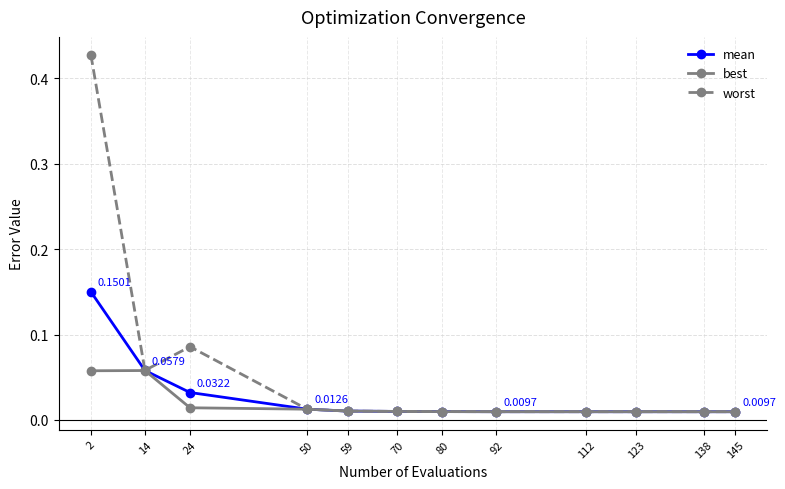

Which series changed the most between 24 and 145?

worst